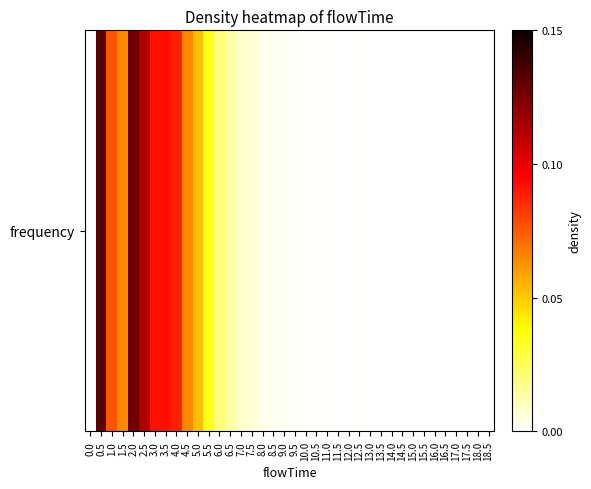

Reading left to right, what are all the values shown in this chart?

0.0	0.1	0.1	0.1	0.1	0.1	0.1	0.1	0.1	0.1	0.1	0.0	0.0	0.0	0.0	0.0	0.0	0.0	0.0	0.0	0.0	0.0	0.0	0.0	0.0	0.0	0.0	0.0	0.0	0.0	0.0	0.0	0.0	0.0	0.0	0.0	0.0	0.0